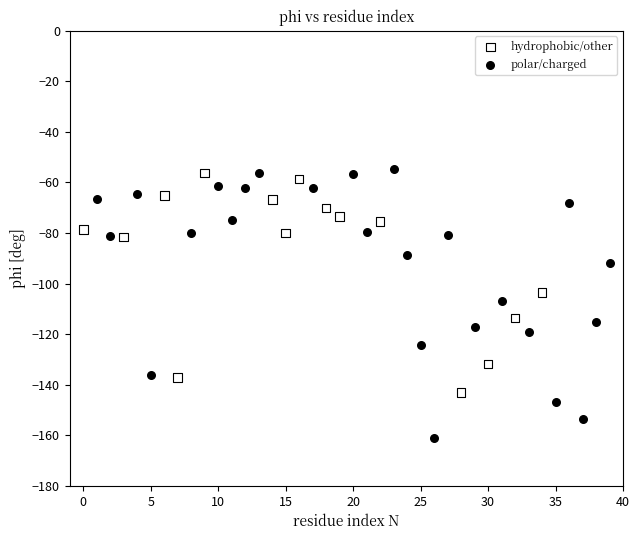

Which series contains the lowest Y value?

polar/charged